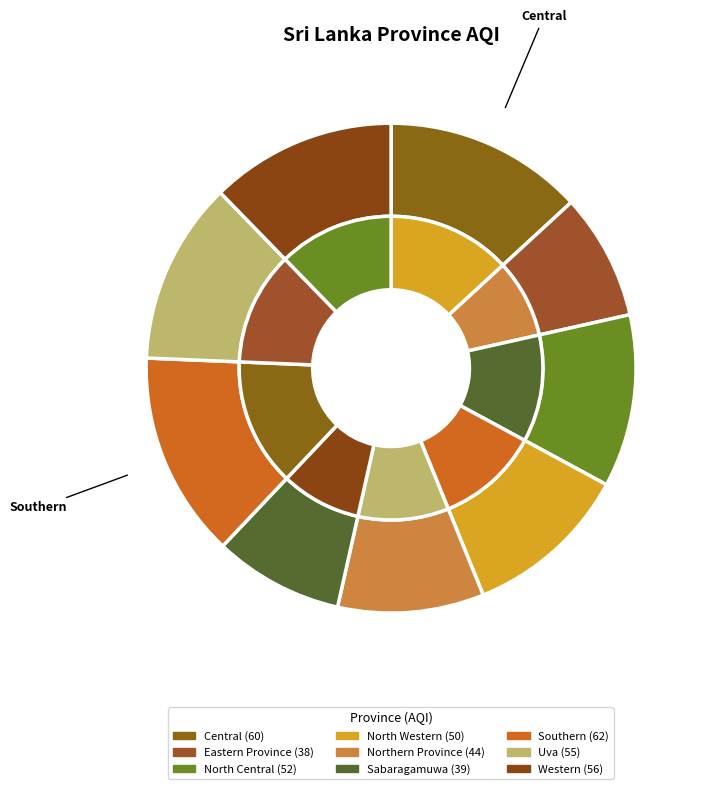

To the nearest percent, what portion does North Central represent?

11%